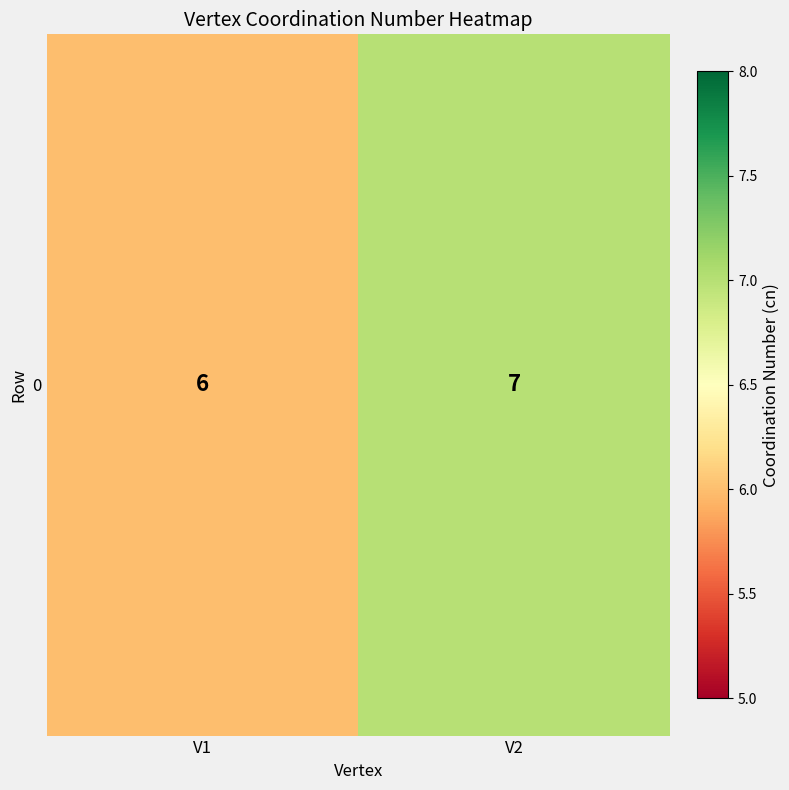

The chart shows a value of 1 at V1. True or false?

False